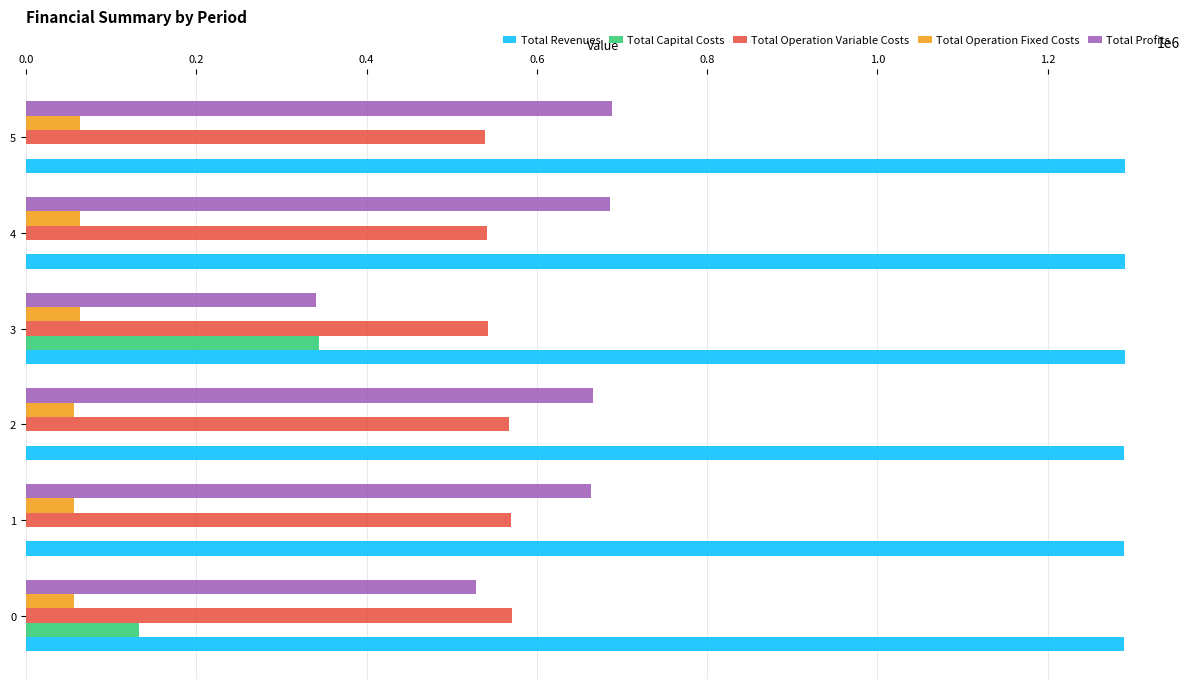

How many data points does each series have?

6